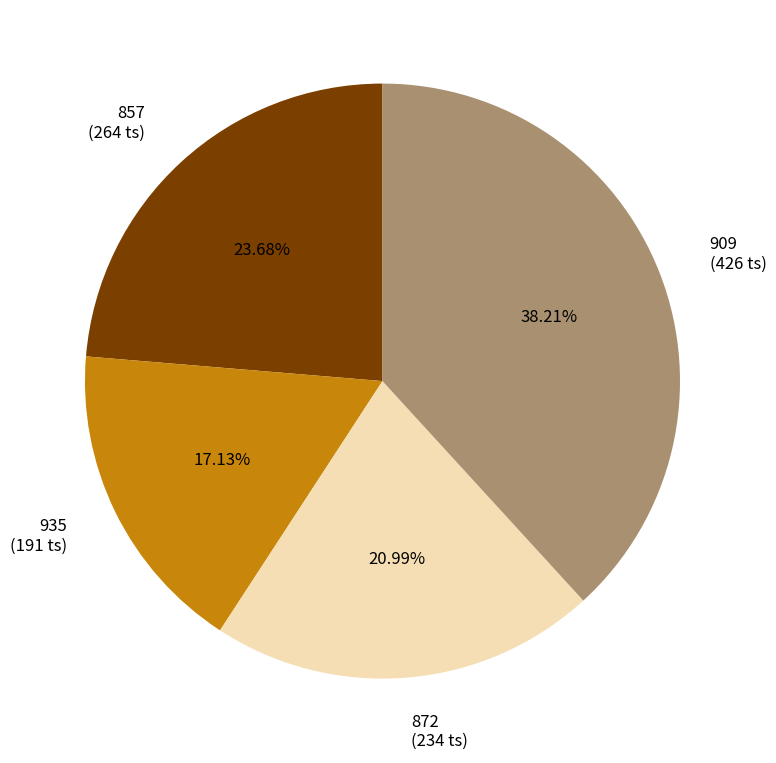

To the nearest percent, what is the difference between the 872 and 857 slice percentages?

3%